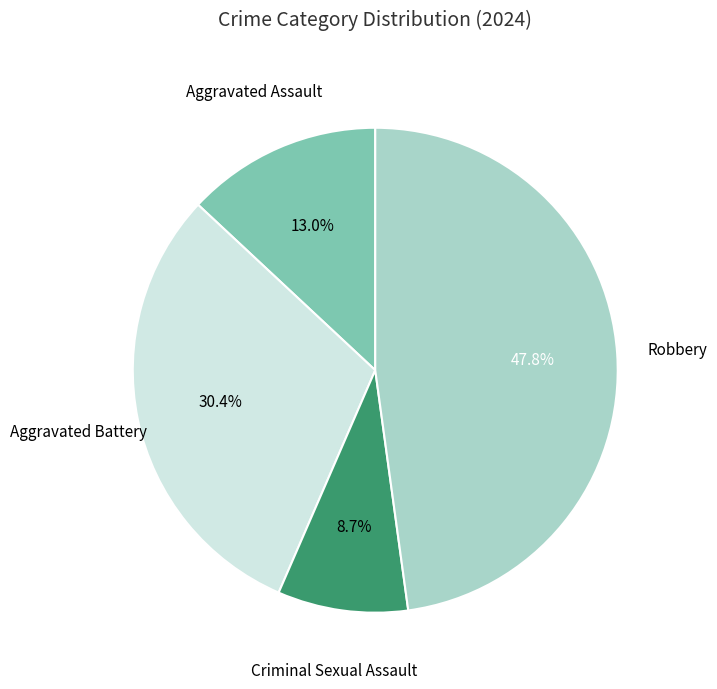

To the nearest percent, what is the average slice percentage?

25%